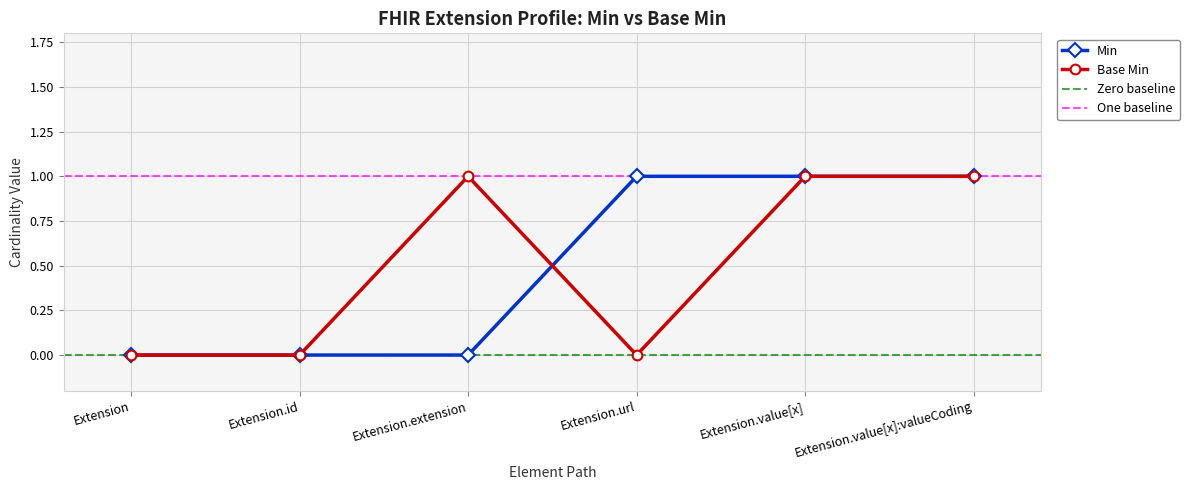

How many data points in Min are less than 1?

3